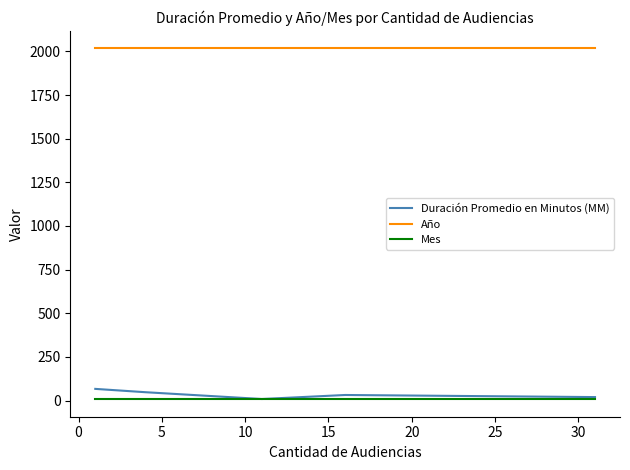

What is the greatest value displayed?

2017